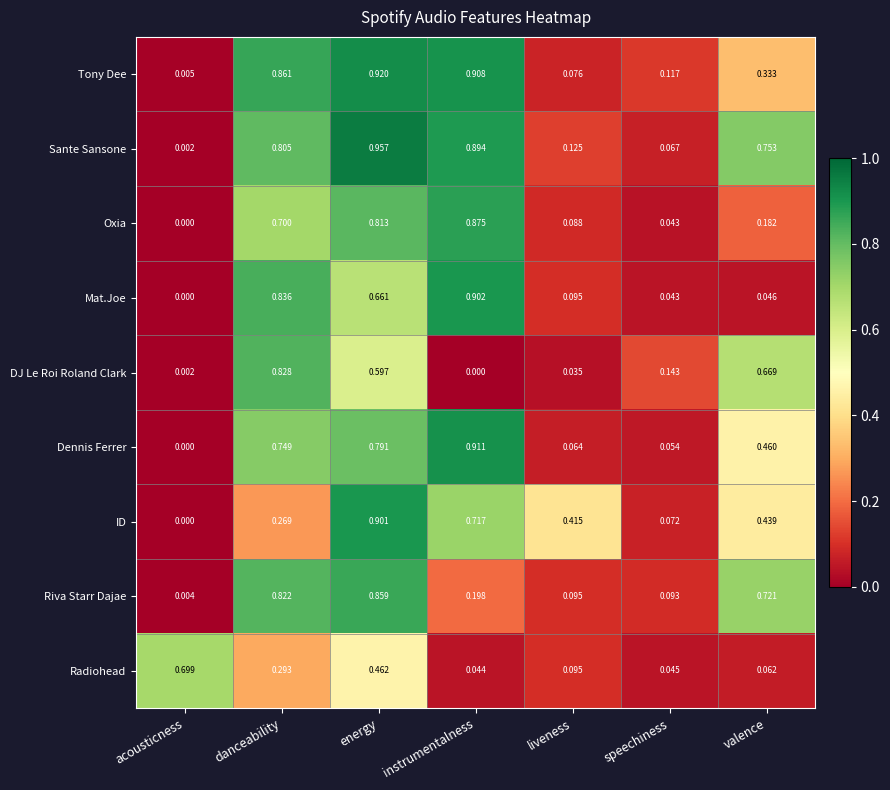

List the labels in order of Tony Dee value, smallest first.

acousticness, liveness, speechiness, valence, danceability, instrumentalness, energy